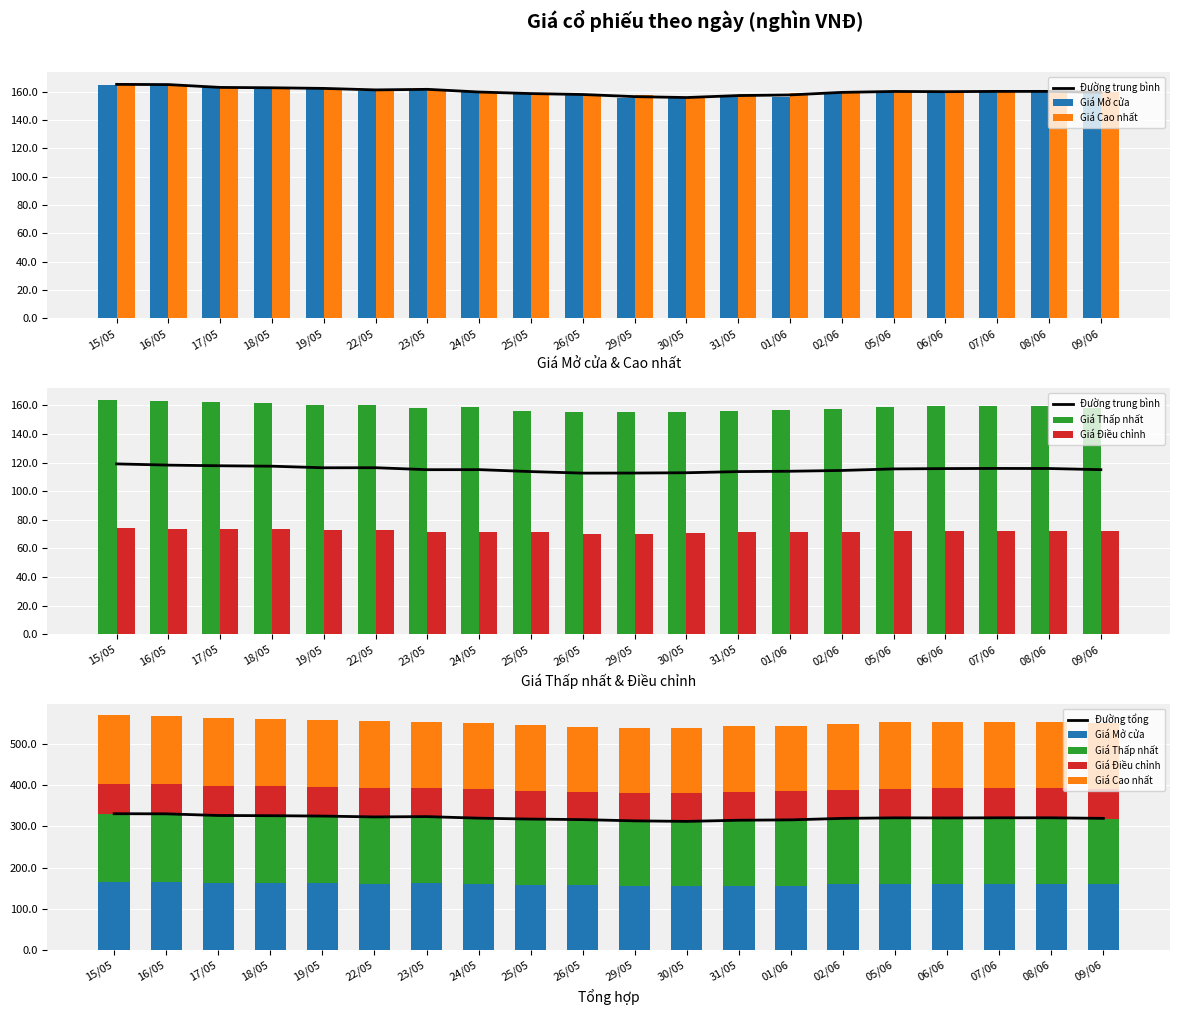

What is the spread (max minus min) of values at 31/05?

243.2